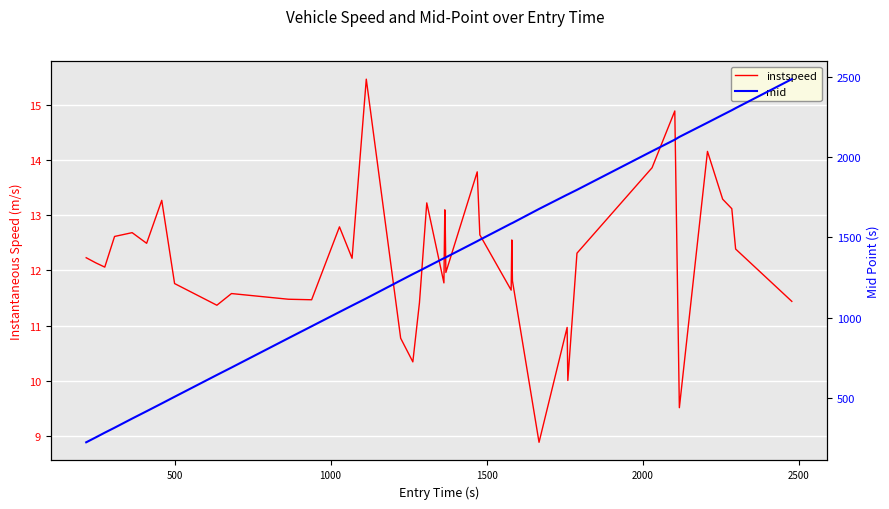

How many lines are shown in the chart?

2